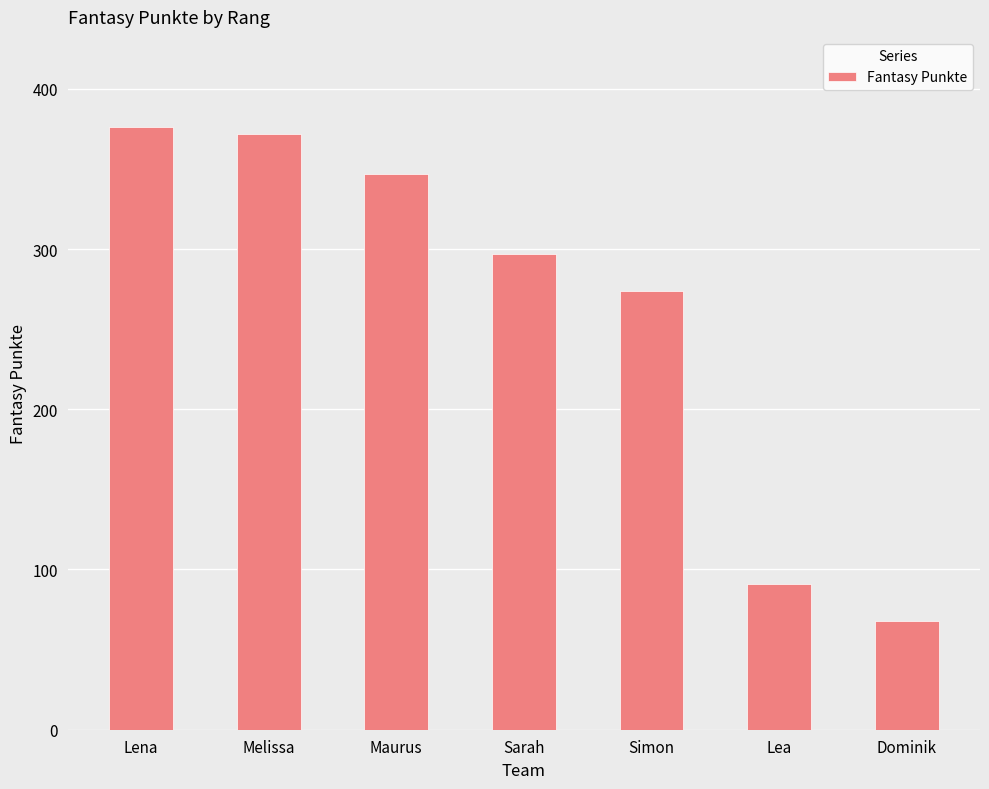

Is it true that the value at Melissa is 372?

True